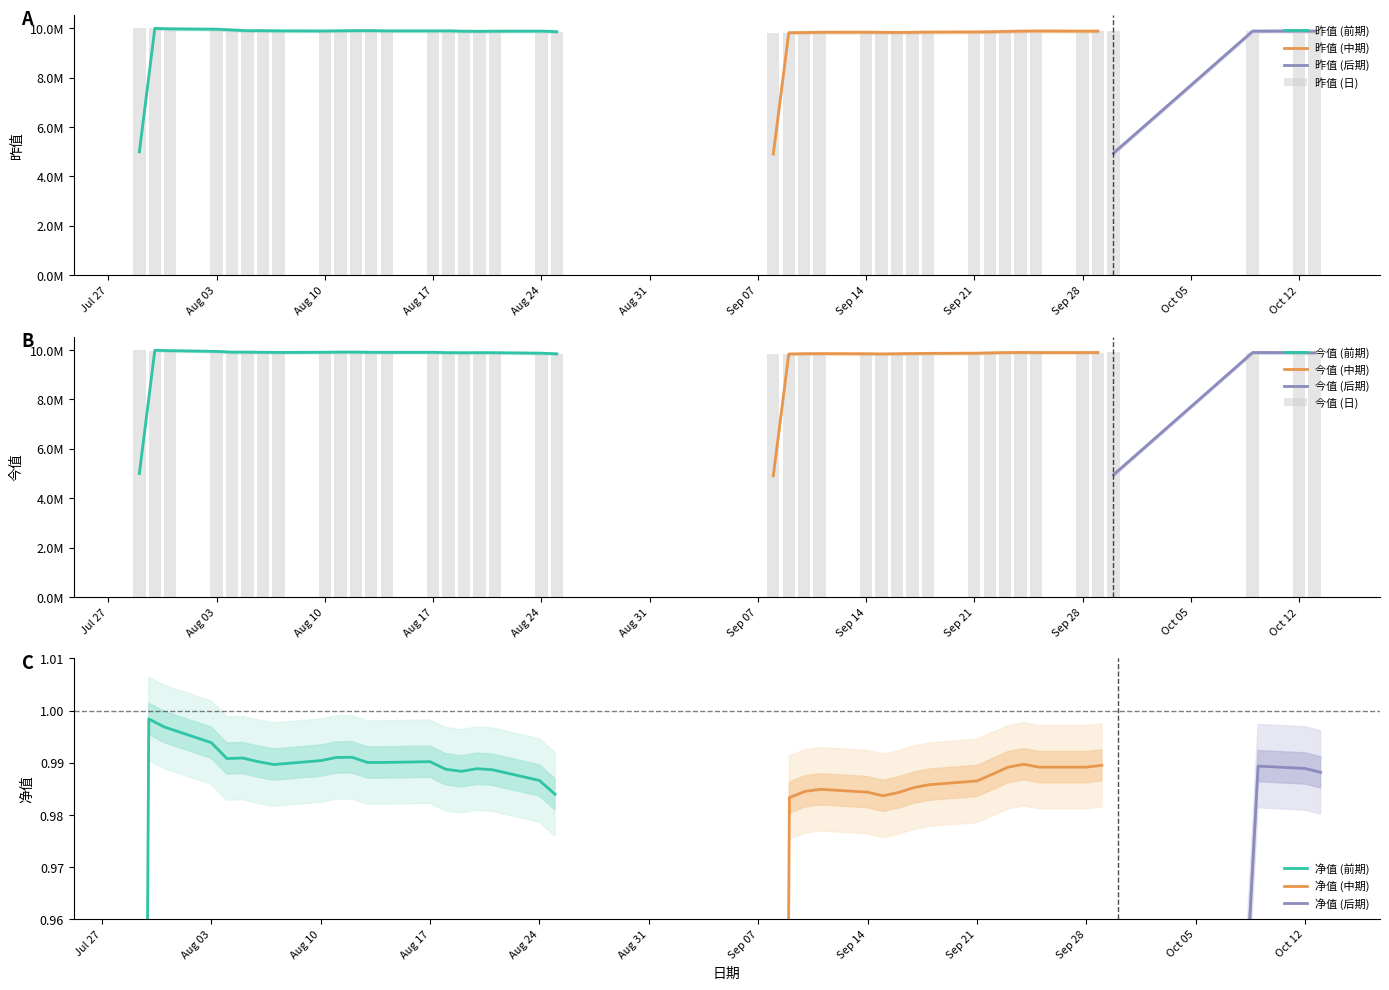

What is the spread (max minus min) of values at 2020-08-13?

21540.7